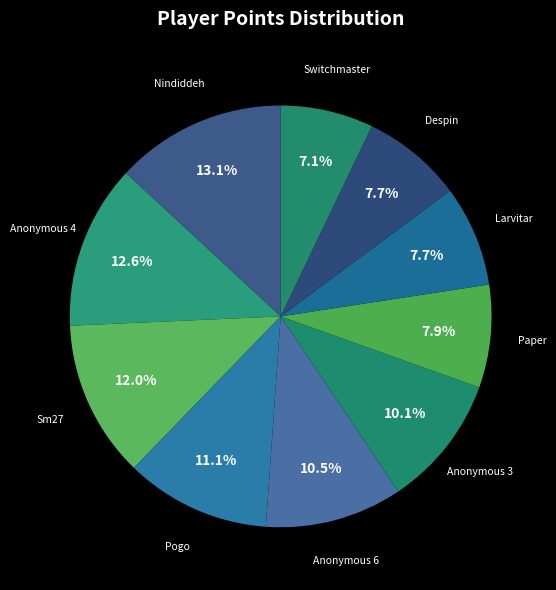

How many segments does this pie chart have?

10